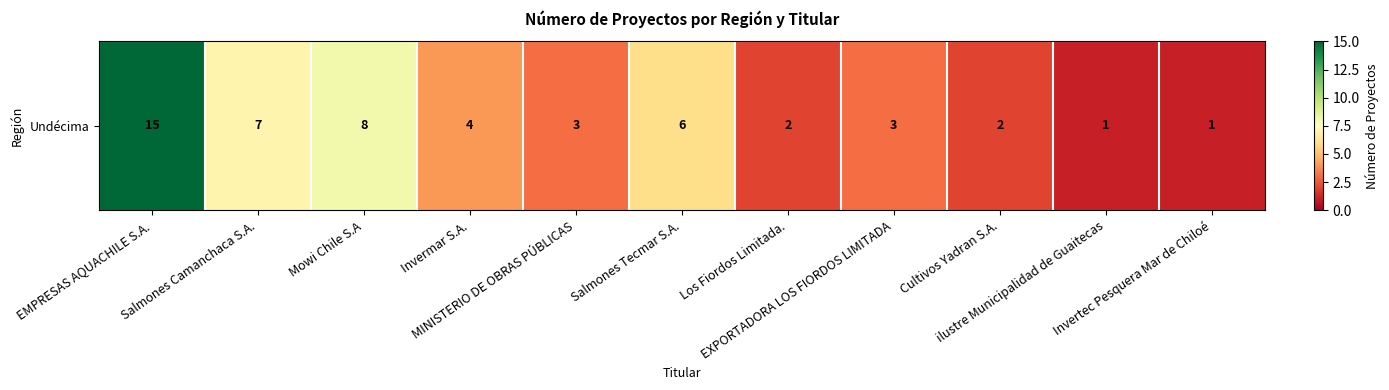

List the labels in order of value, smallest first.

ilustre Municipalidad de Guaitecas, Invertec Pesquera Mar de Chiloé, Los Fiordos Limitada., Cultivos Yadran S.A., MINISTERIO DE OBRAS PÚBLICAS, EXPORTADORA LOS FIORDOS LIMITADA, Invermar S.A., Salmones Tecmar S.A., Salmones Camanchaca S.A., Mowi Chile S.A, EMPRESAS AQUACHILE S.A.